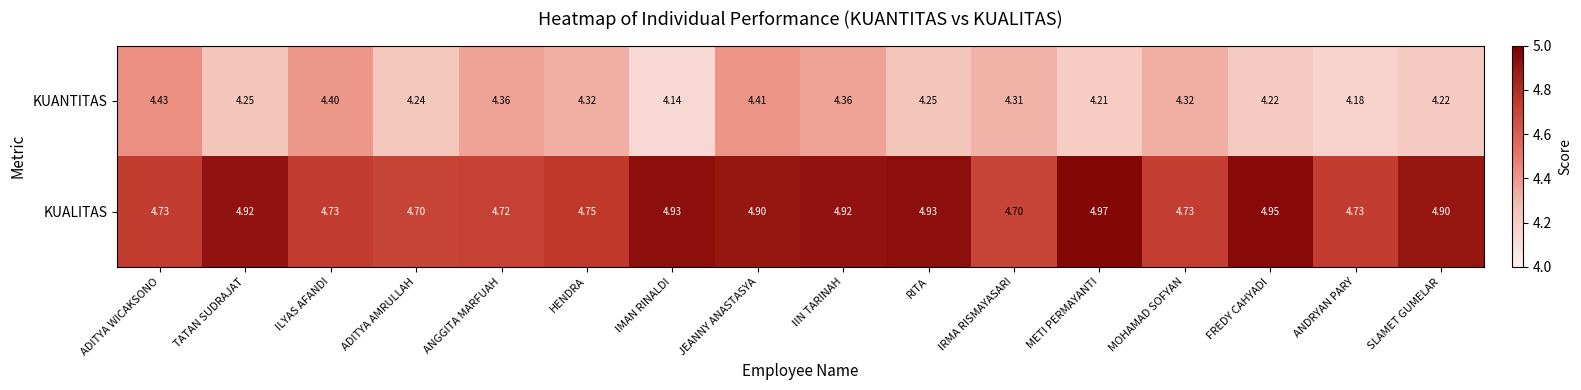

Between ILYAS AFANDI and METI PERMAYANTI, which series saw the biggest shift?

KUALITAS